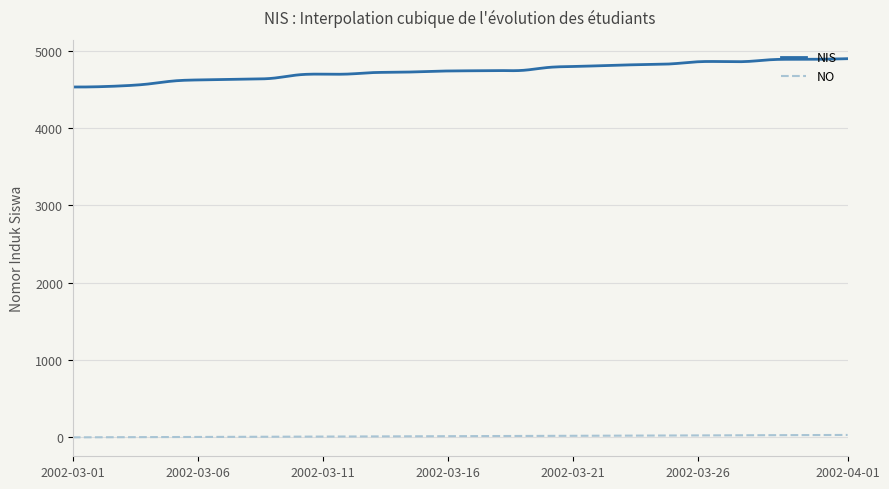

What is the minimum value for NIS?

4530.7